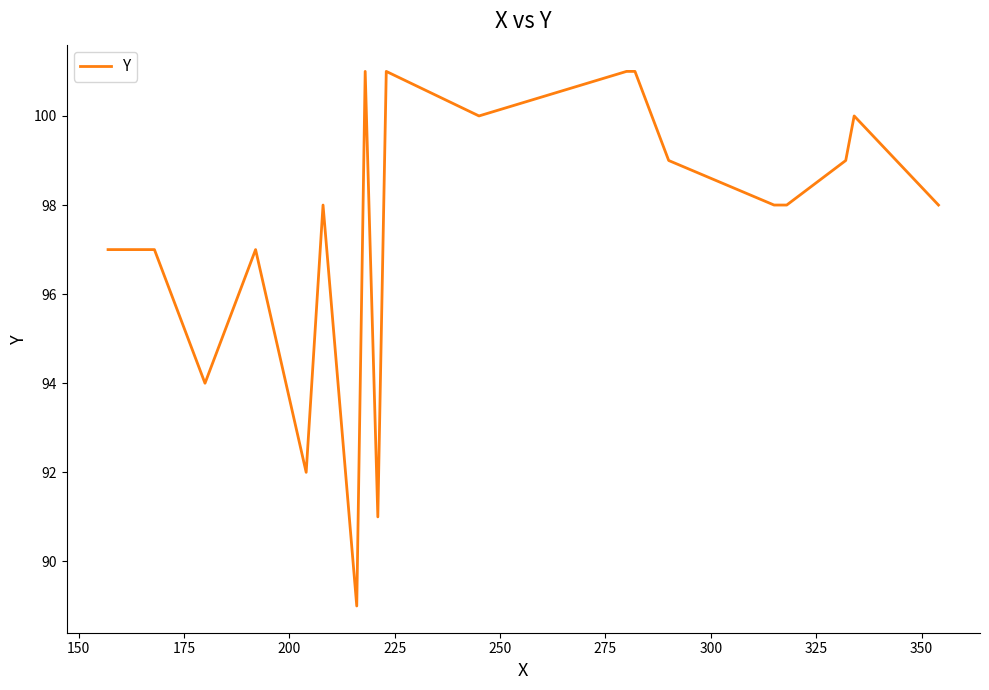

What is the maximum value shown in the chart?

101